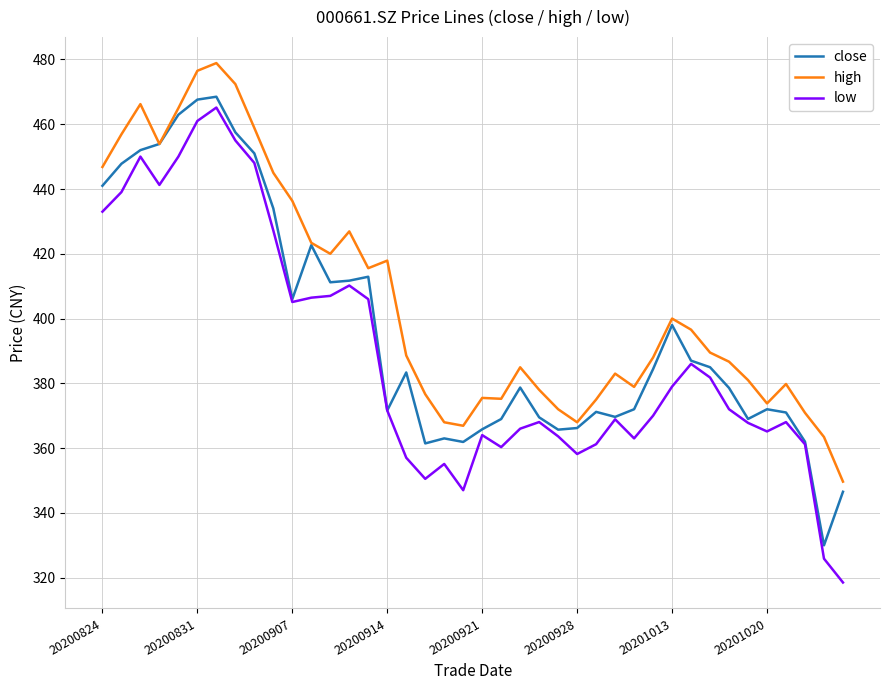

Which series has the largest total across all categories?

high